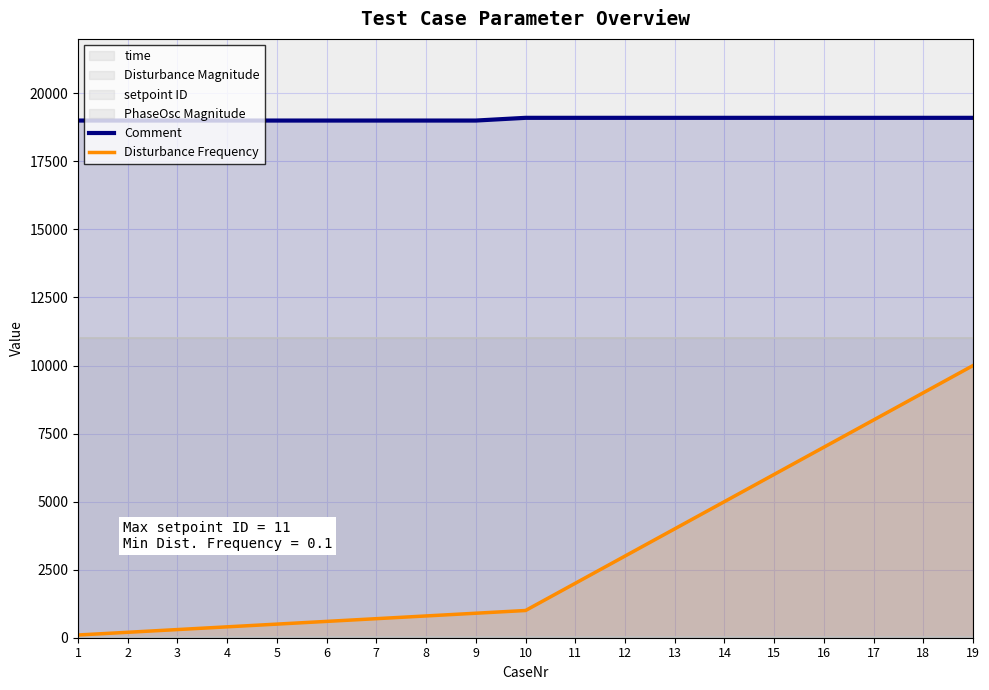

What is the difference between the highest and lowest values at 3?

18700